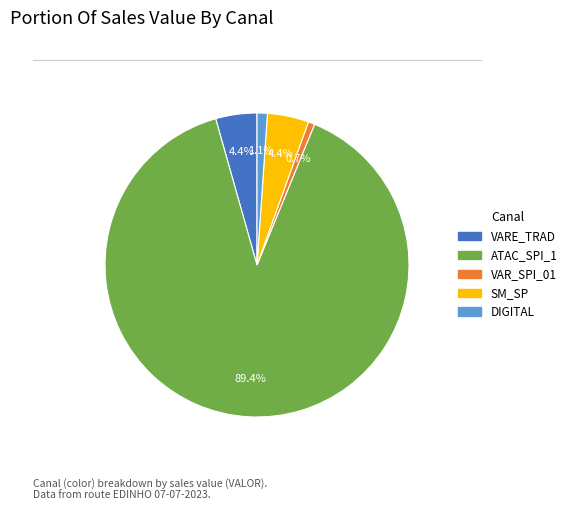

True or false: ATAC_SPI_1 accounts for 76% of the total.

False